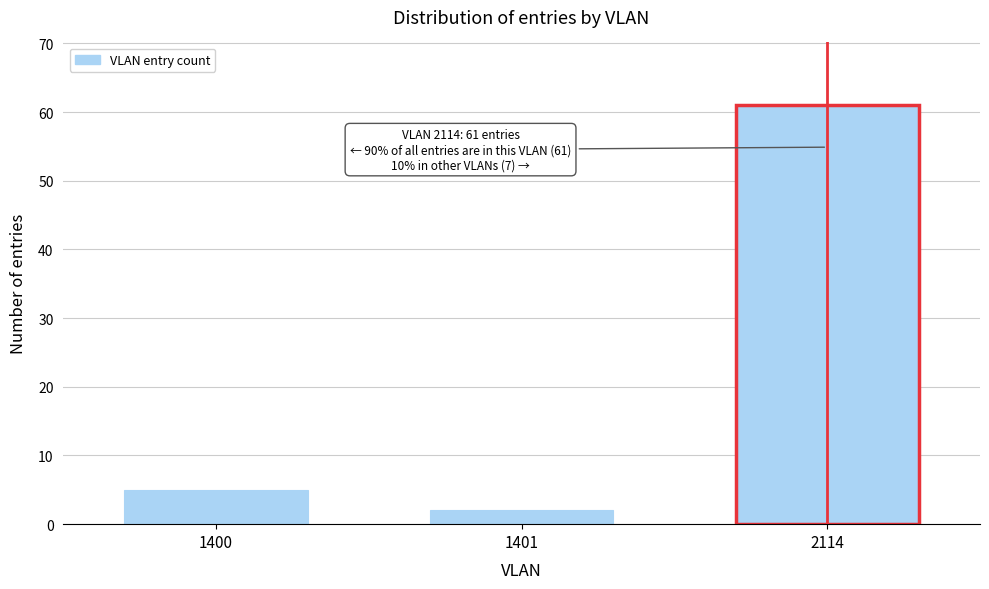

Reading left to right, list all the values displayed in this chart.

1400=5	1401=2	2114=61